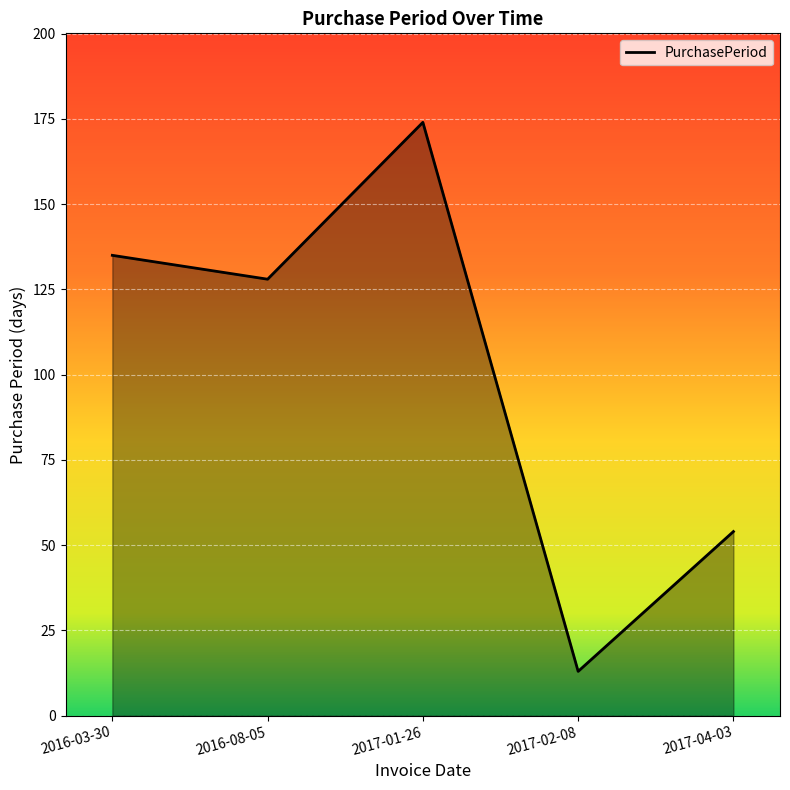

Reading right to left, transcribe all the data shown in this chart.

2017-04-03=54	2017-02-08=13	2017-01-26=174	2016-08-05=128	2016-03-30=135